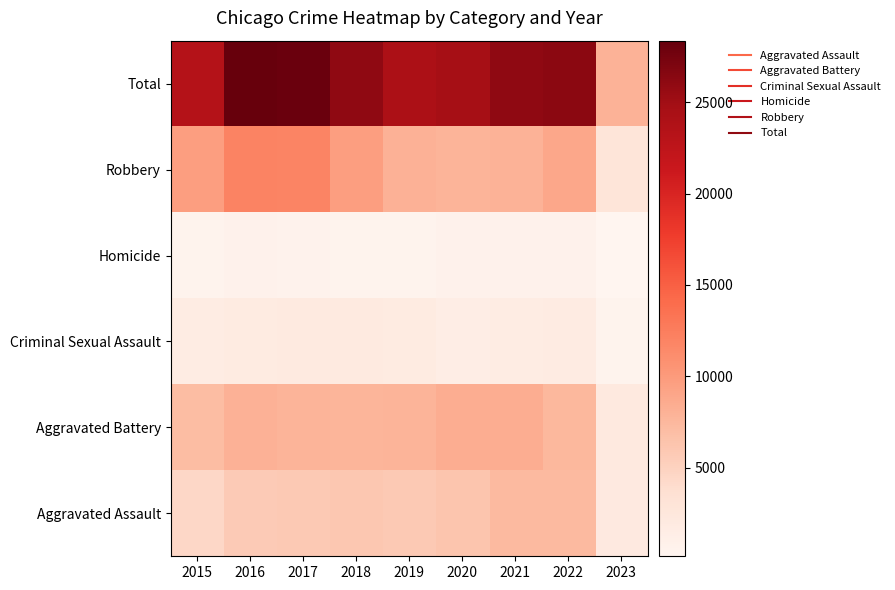

Reading left to right, transcribe all the data shown in this chart.

Aggravated Assault: 2015=4480	2016=5712	2017=5793	2018=6001	2019=5841	2020=6263	2021=7243	2022=7275	2023=2142
Aggravated Battery: 2015=7018	2016=8085	2017=7845	2018=7734	2019=7857	2020=8319	2021=8348	2022=7488	2023=2240
Criminal Sexual Assault: 2015=1671	2016=1820	2017=1951	2018=1985	2019=1880	2020=1457	2021=1692	2022=1756	2023=507
Homicide: 2015=496	2016=786	2017=672	2018=589	2019=498	2020=787	2021=804	2022=715	2023=162
Robbery: 2015=9638	2016=11960	2017=11880	2018=9680	2019=7994	2020=7855	2021=7918	2022=8969	2023=2834
Total: 2015=23303	2016=28363	2017=28141	2018=25989	2019=24070	2020=24681	2021=26005	2022=26203	2023=7885